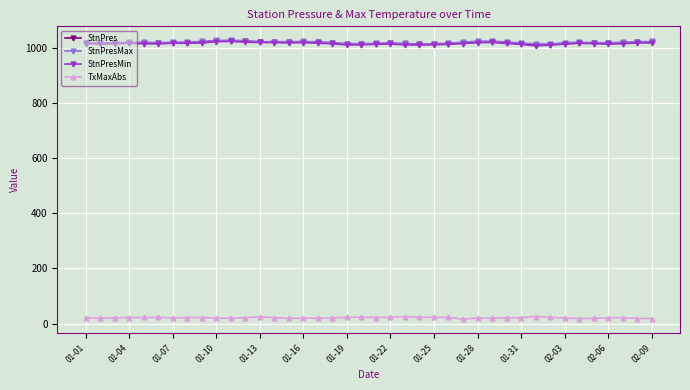

True or false: TxMaxAbs and StnPres intersect in this chart.

False